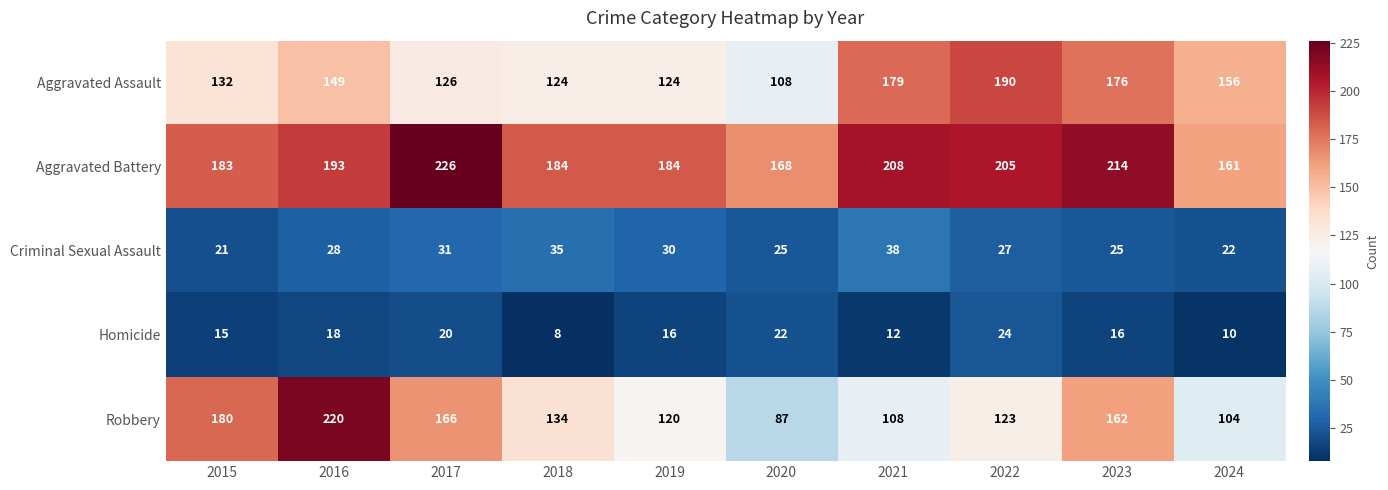

What is the difference between the highest and lowest values at 2019?

168